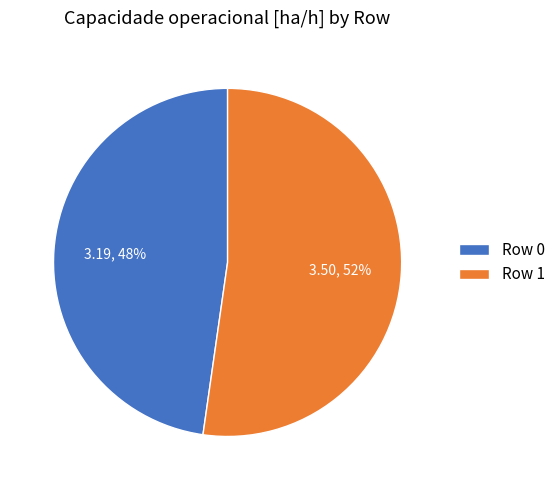

True or false: Row 0 accounts for 48% of the total.

True